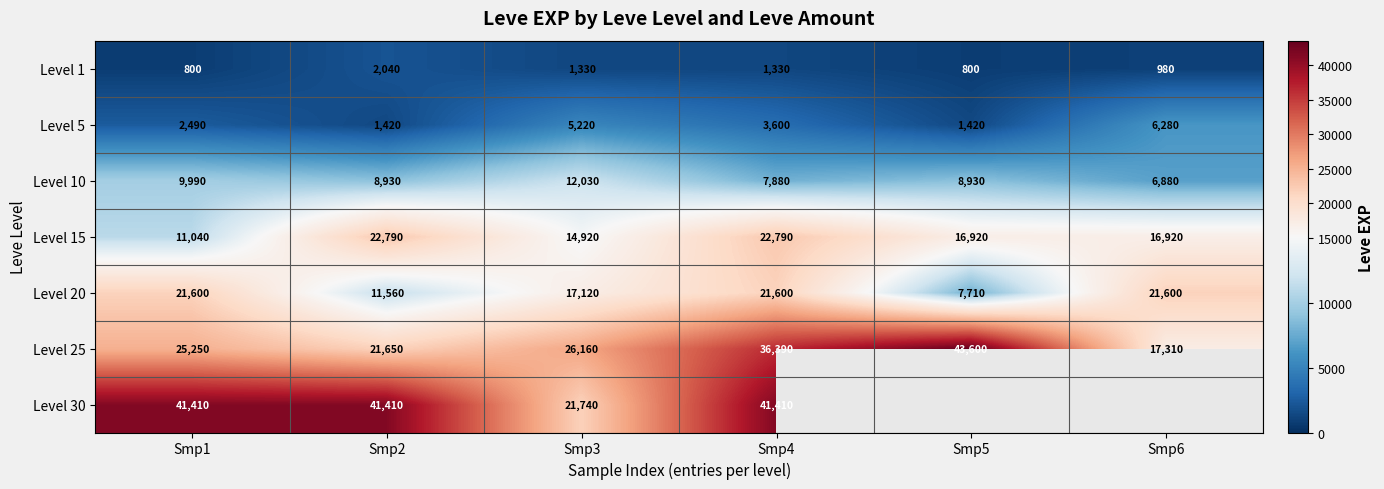

At which category is the sum across all series the highest?

Smp4